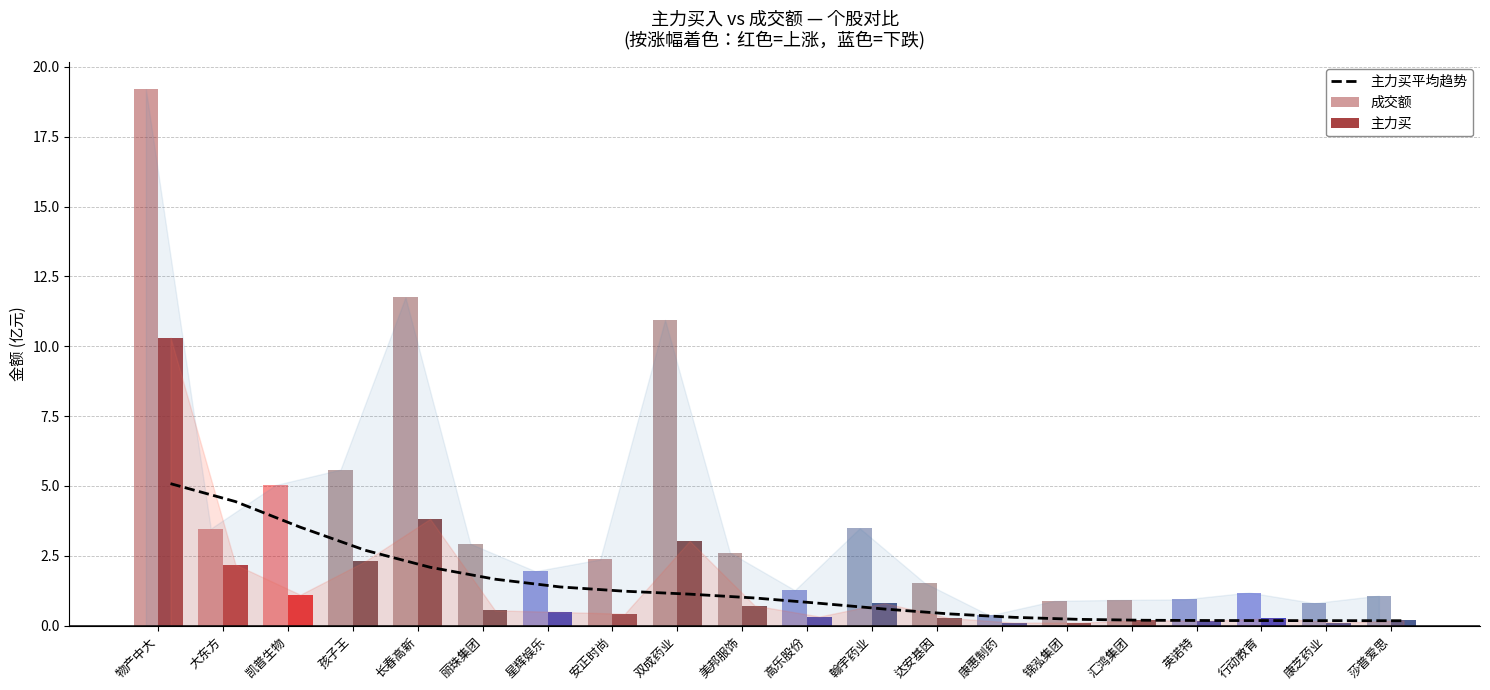

What is the label of the 17th bar from the right?

孩子王